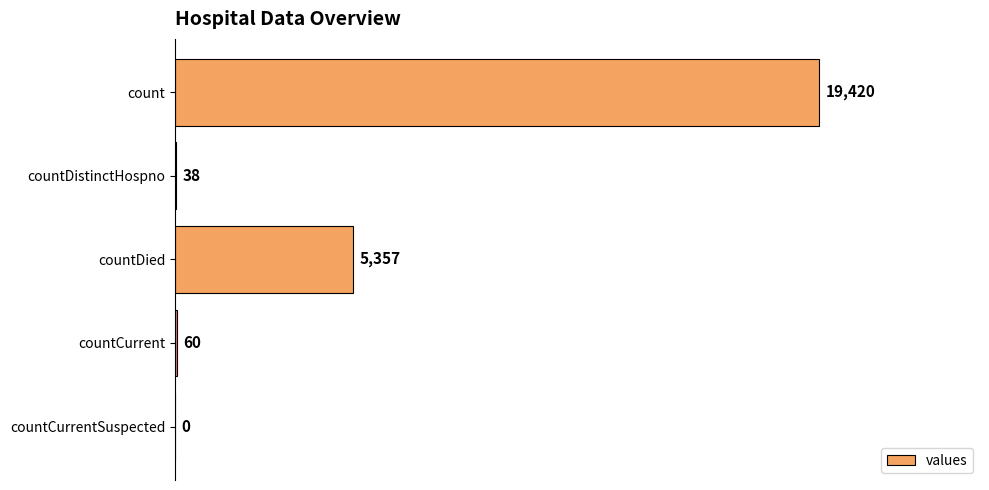

Which has a higher value, countDied or countDistinctHospno?

countDied